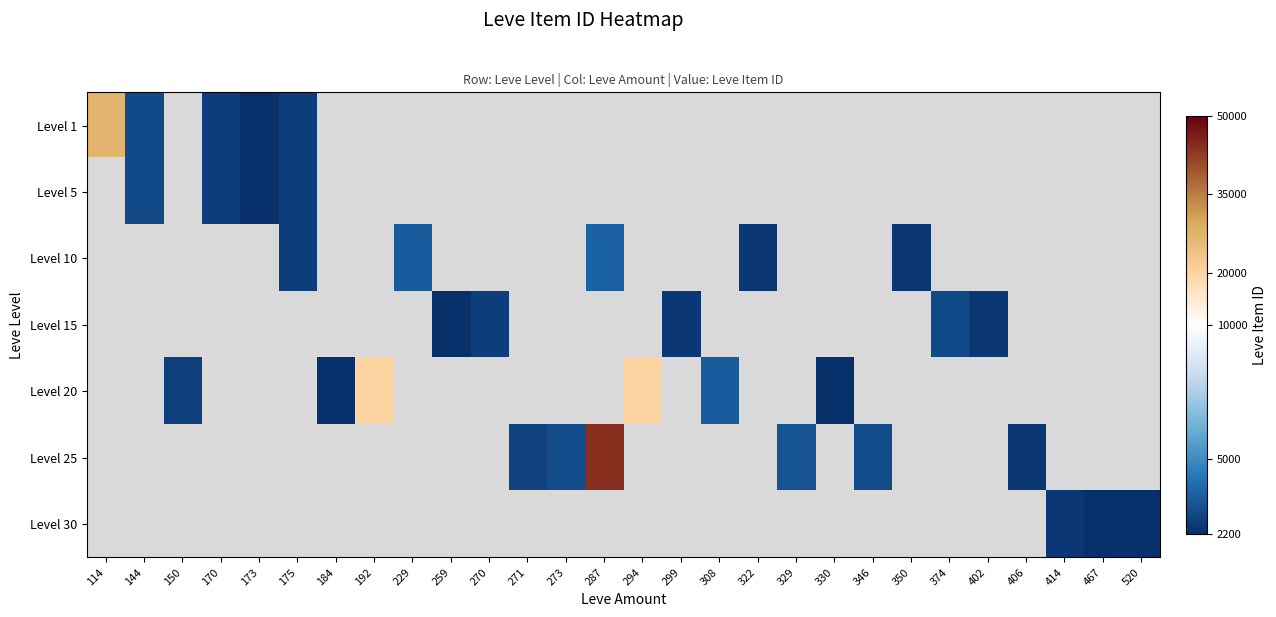

How many values in the Level 20 series are below 19533?

4